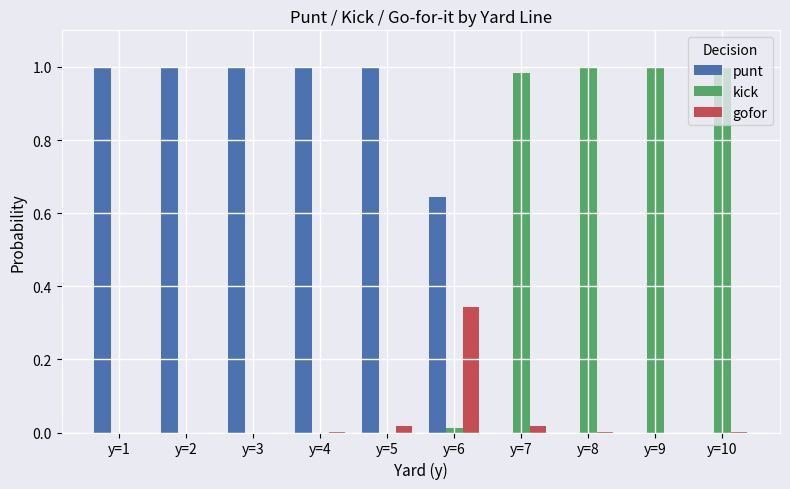

The value of kick at y=9 is 1.0. True or false?

True